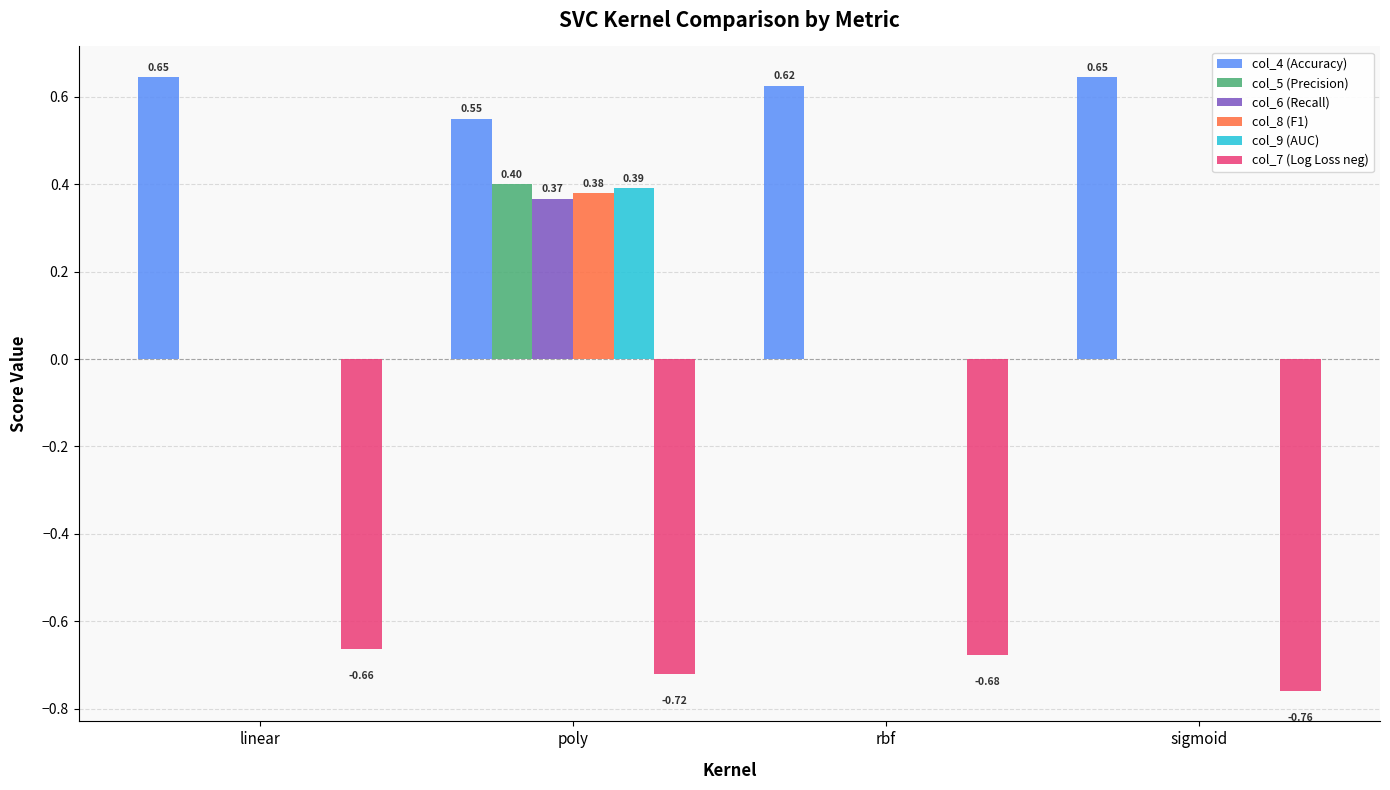

Which series has the largest range (max minus min)?

col_5 (Precision)